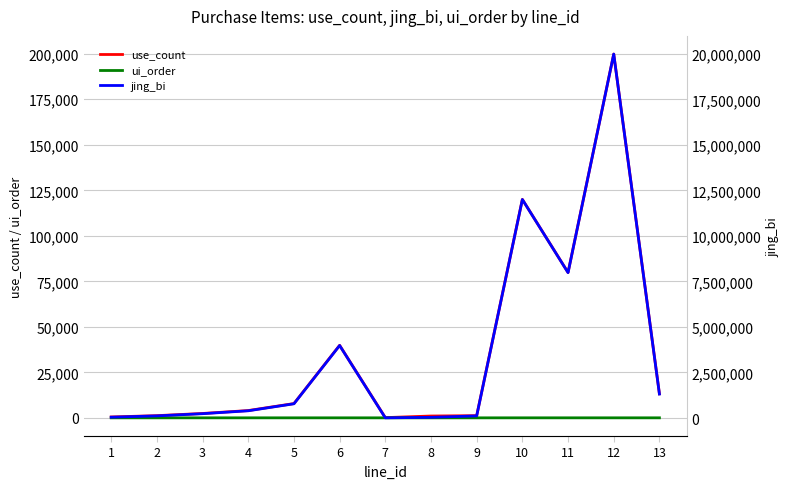

Which category has the lowest value in the jing_bi series?

7